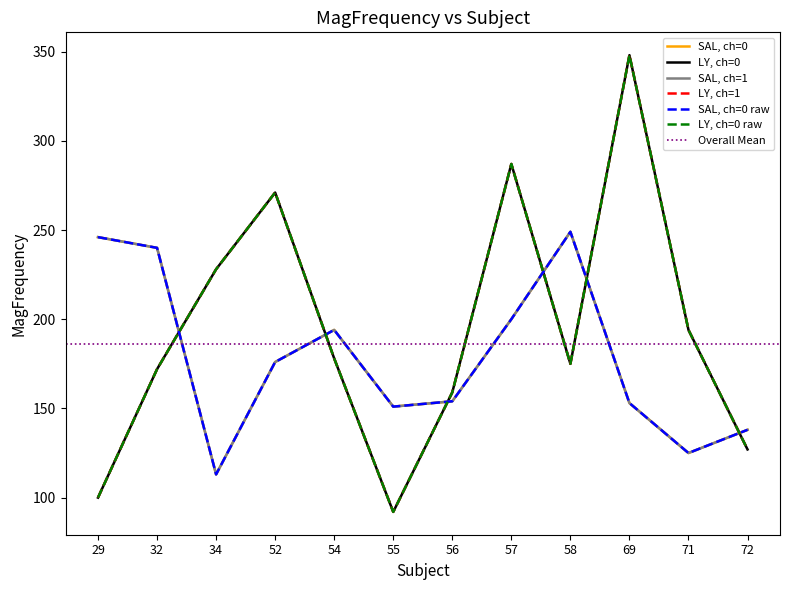

At how many categories does at least one series exceed 328?

1